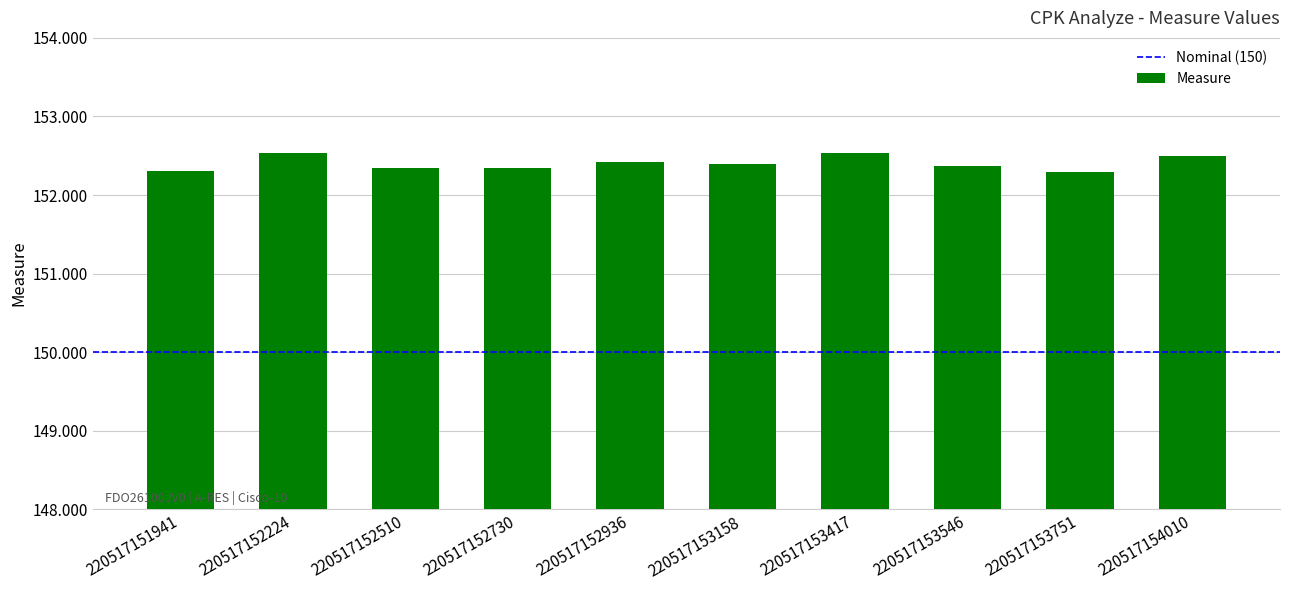

The value at 220517152510 is 152.3. True or false?

True